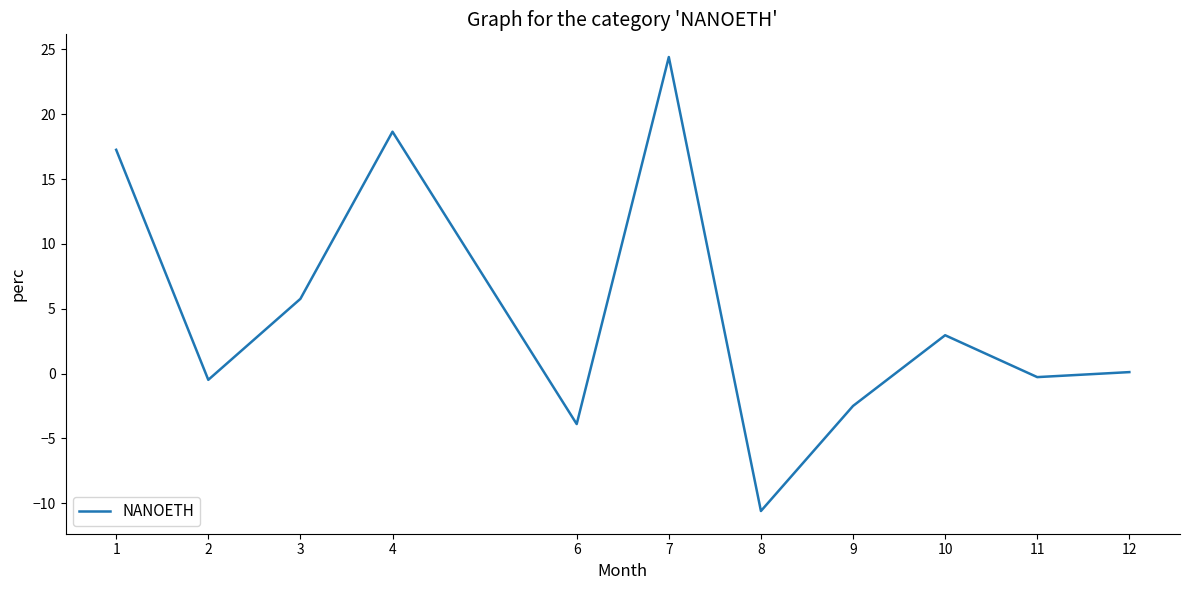

At which category does the chart reach its peak across all series?

7